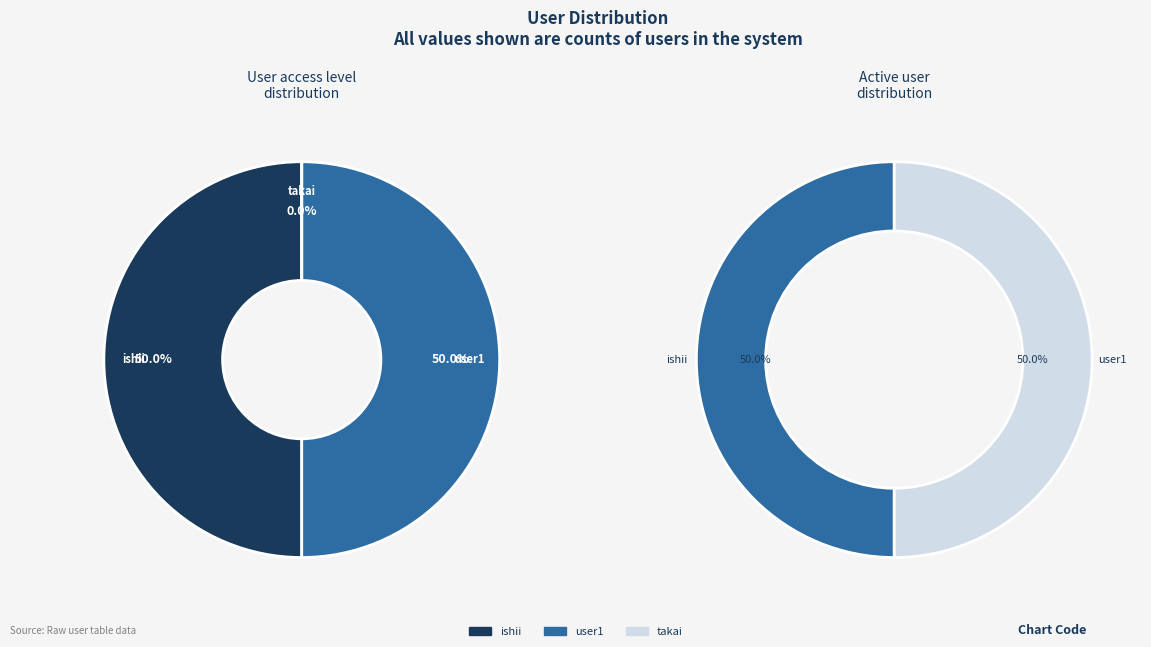

How many segments does this pie chart have?

3